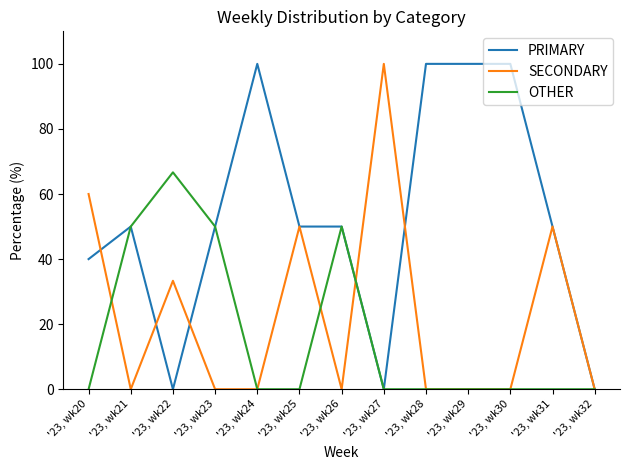

The value of PRIMARY at '23, wk21 is 80.2. True or false?

False